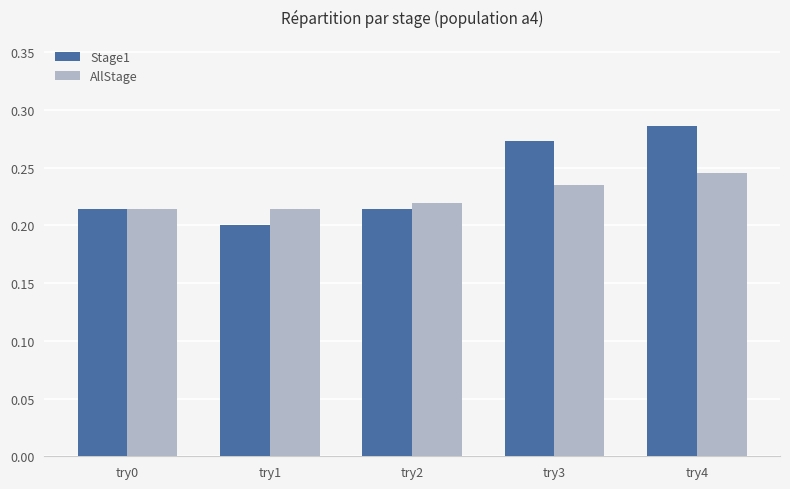

Is it true that Stage1 equals 0.2 at try2?

True